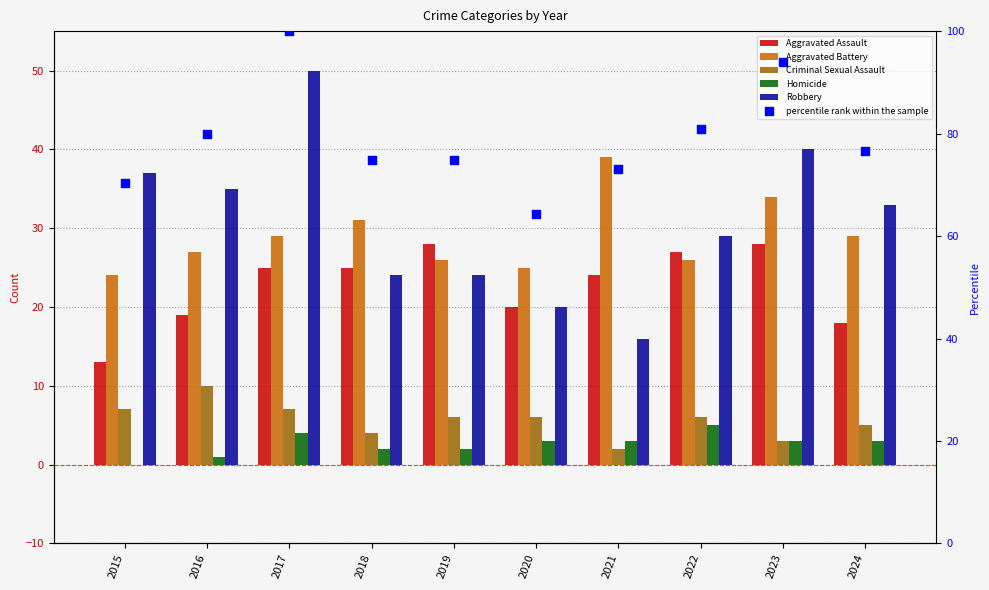

Which series reaches the maximum Y coordinate?

percentile rank within the sample